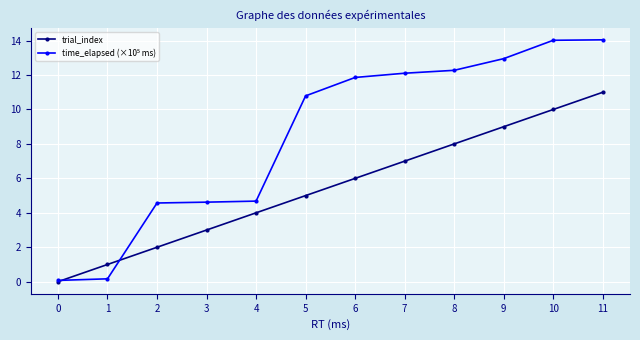

The value of trial_index at 0 is 0.0. True or false?

True